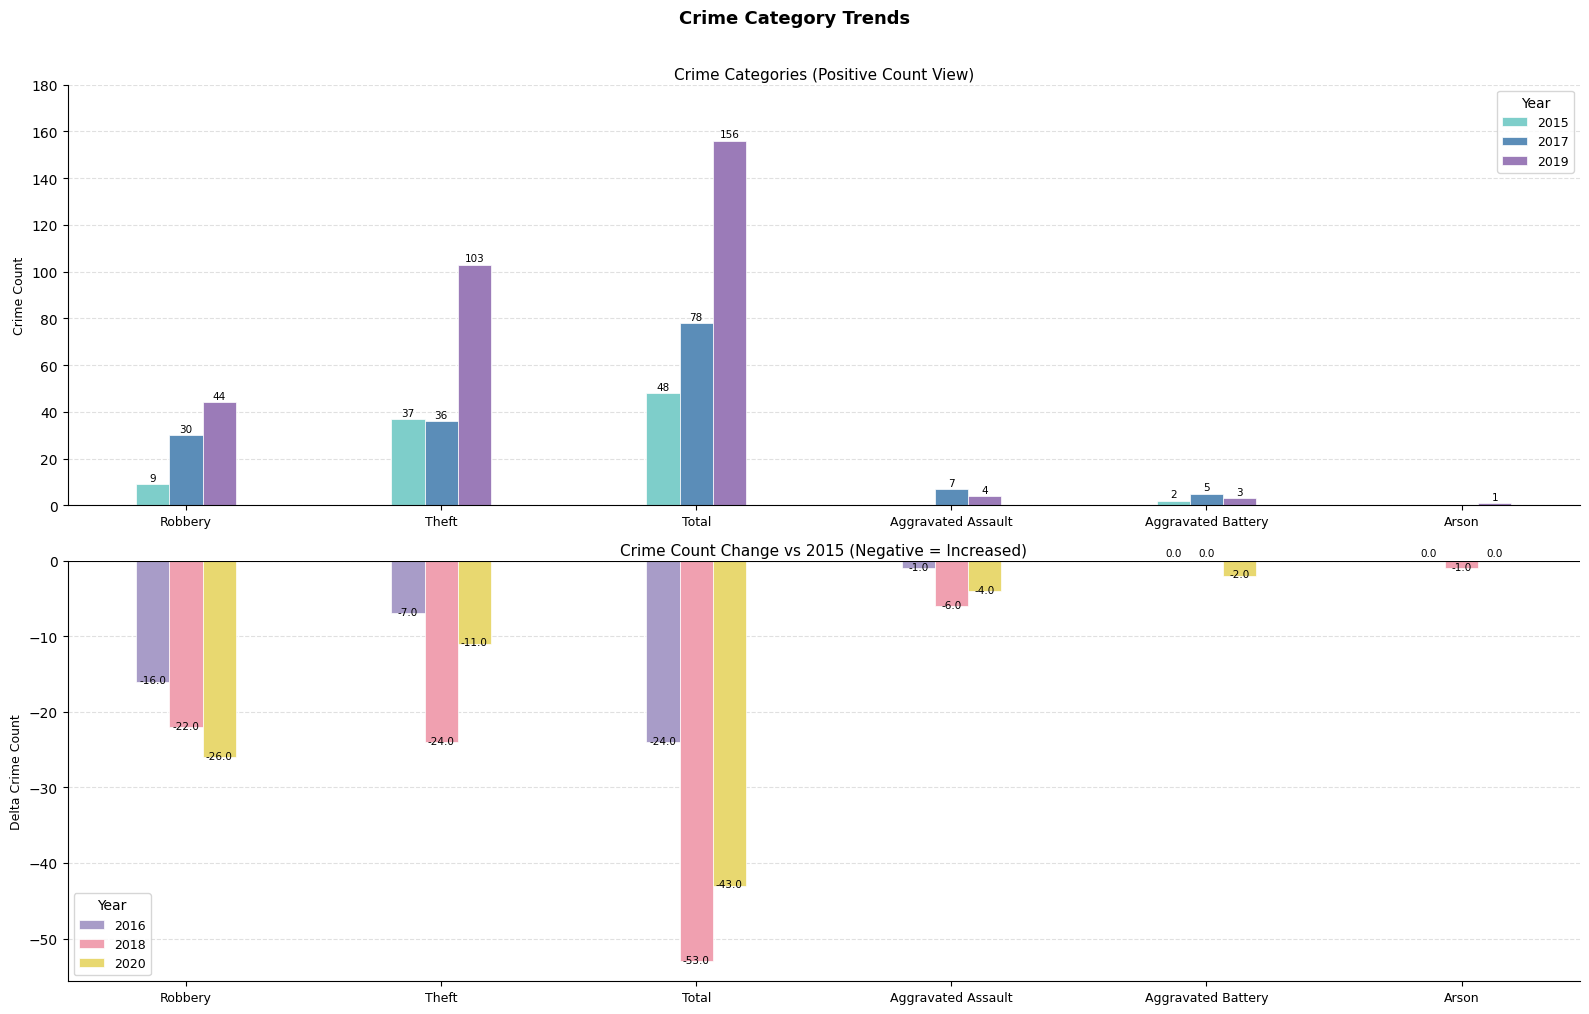

What is the difference between the maximum and minimum values in the 2017 series?

78